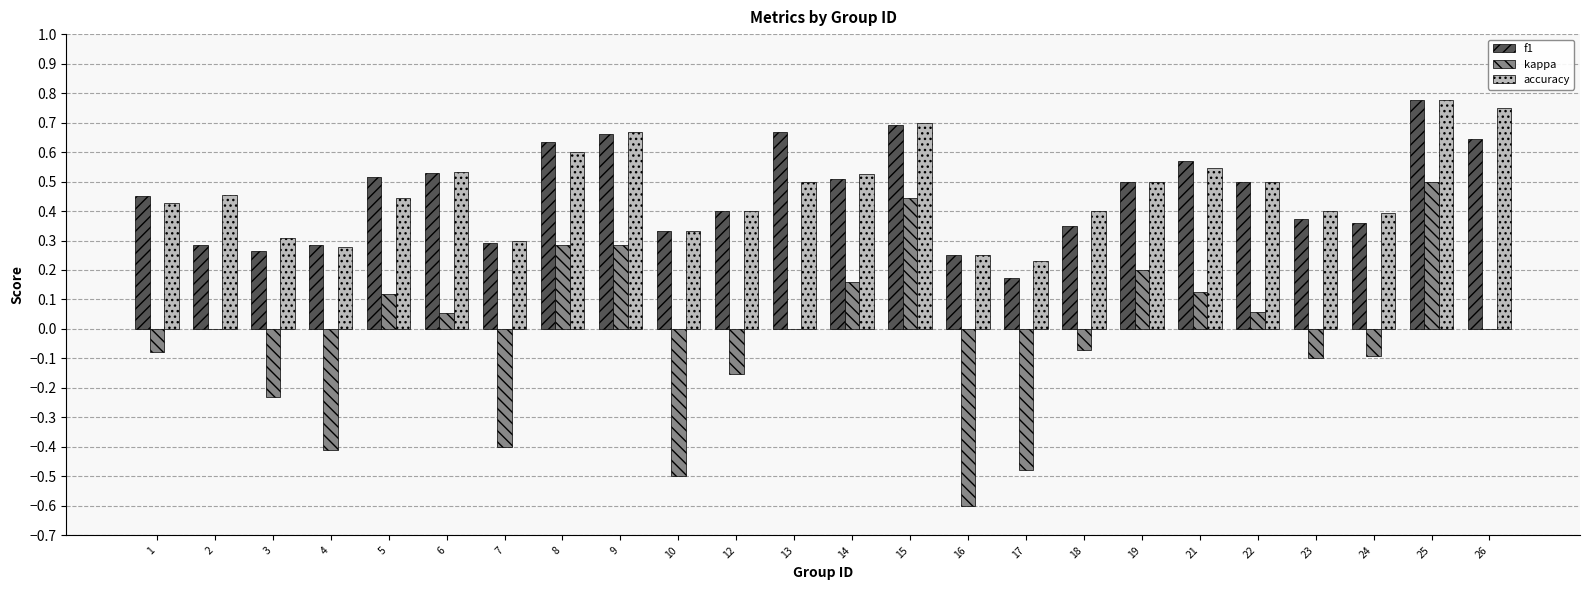

What is the sum of all accuracy values?

11.2